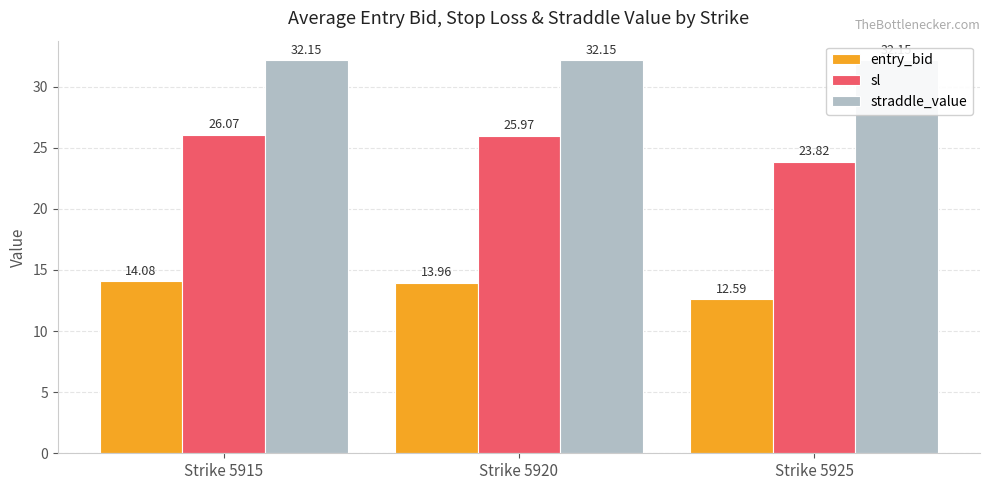

The entry_bid series shows 14.0 at Strike 5920. True or false?

True